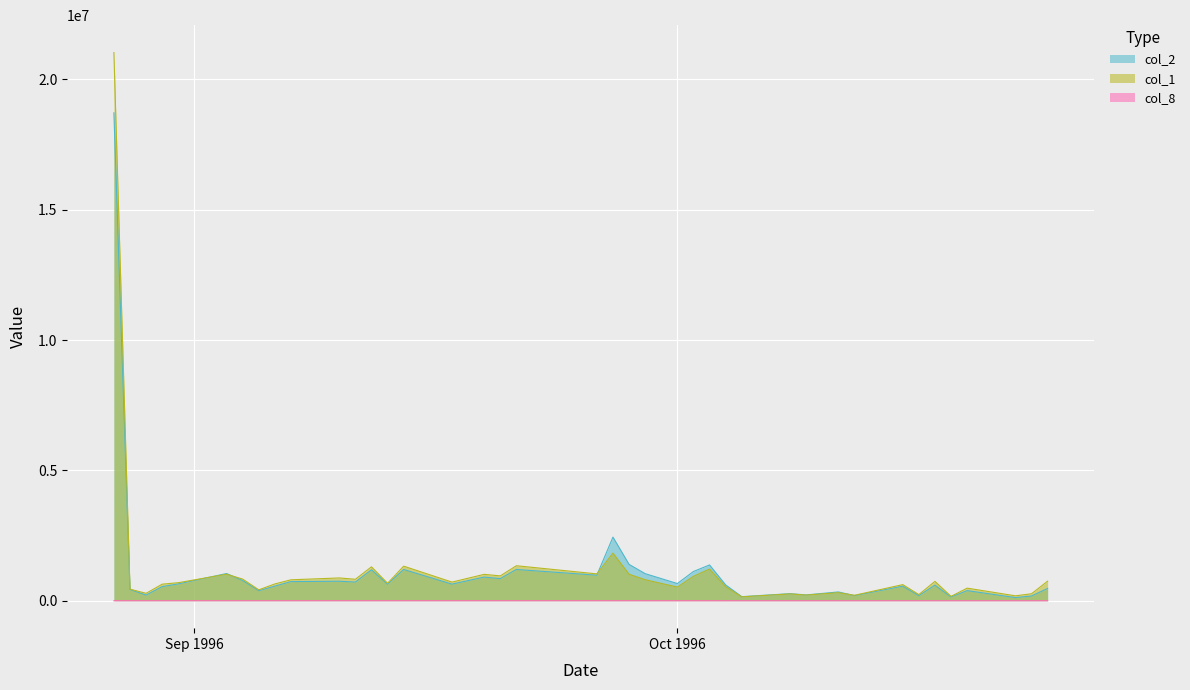

Rank the series by their maximum value, from highest to lowest.

col_1, col_2, col_8